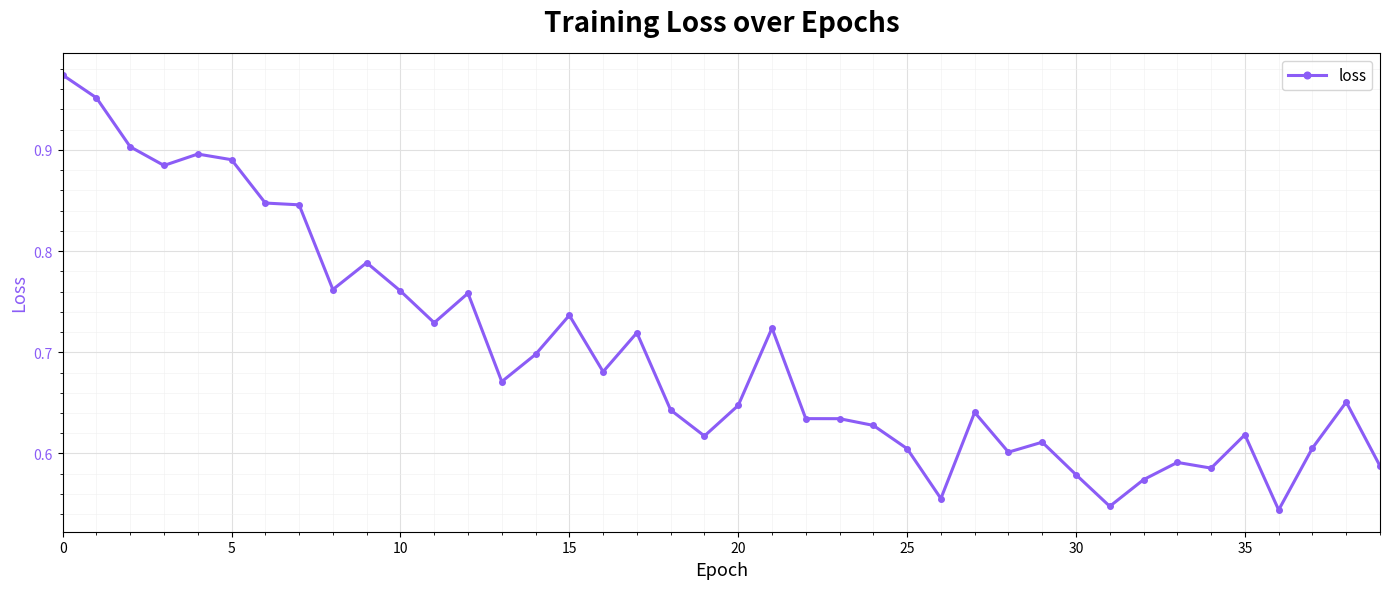

True or false: there are more than 1 points higher than both neighbors.

True